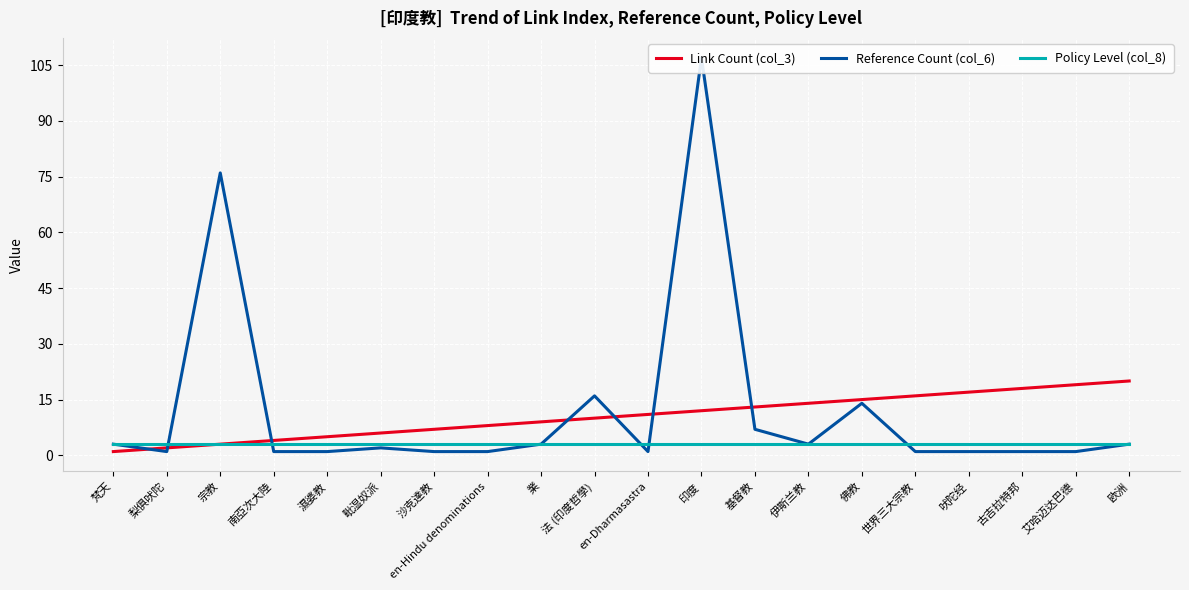

Is the value of Reference Count (col_6) at 印度 greater than the value of Policy Level (col_8) at 梵天?

Yes